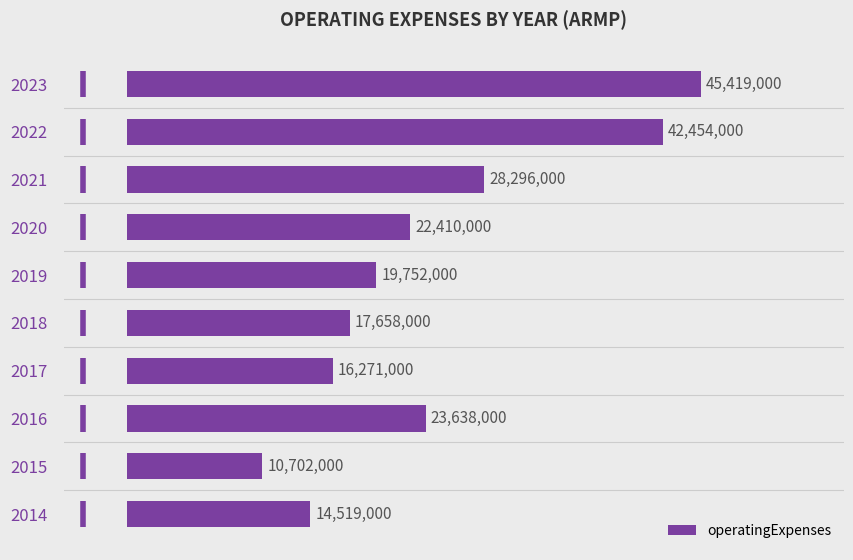

Rank the categories by value from lowest to highest.

2015, 2014, 2017, 2018, 2019, 2020, 2016, 2021, 2022, 2023